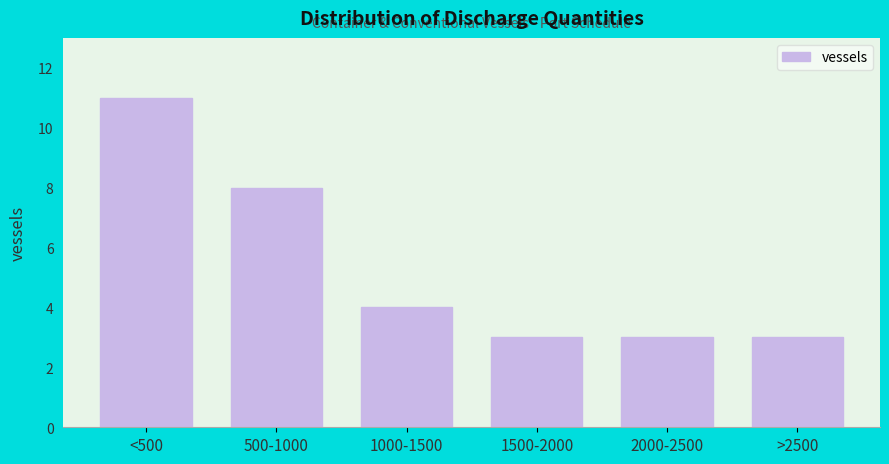

Reading right to left, extract all data points from this chart.

>2500=3	2000-2500=3	1500-2000=3	1000-1500=4	500-1000=8	<500=11